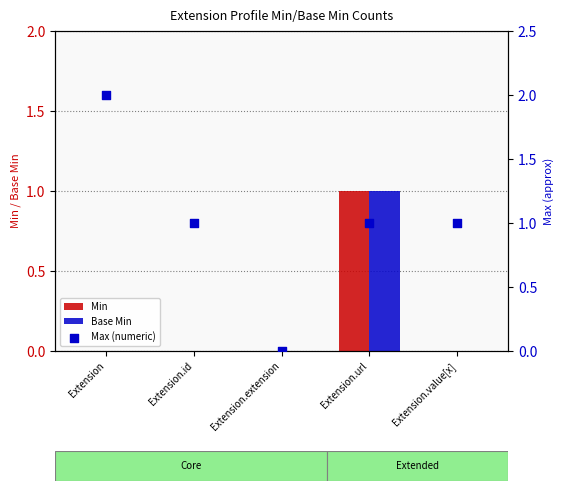

Which series has the largest total across all categories?

Max (numeric)